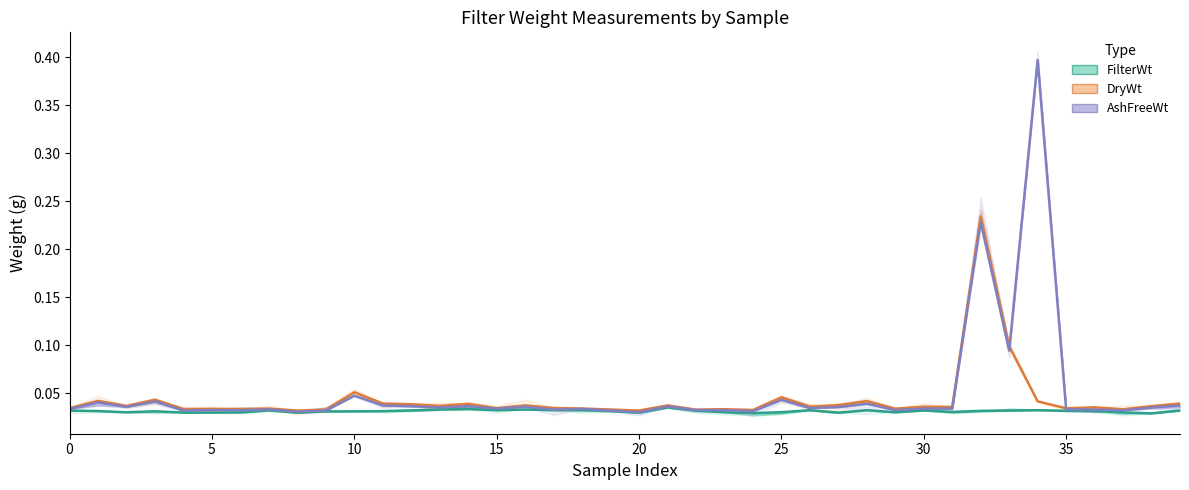

Rank the series at 33 from lowest to highest value.

FilterWt, AshFreeWt, DryWt